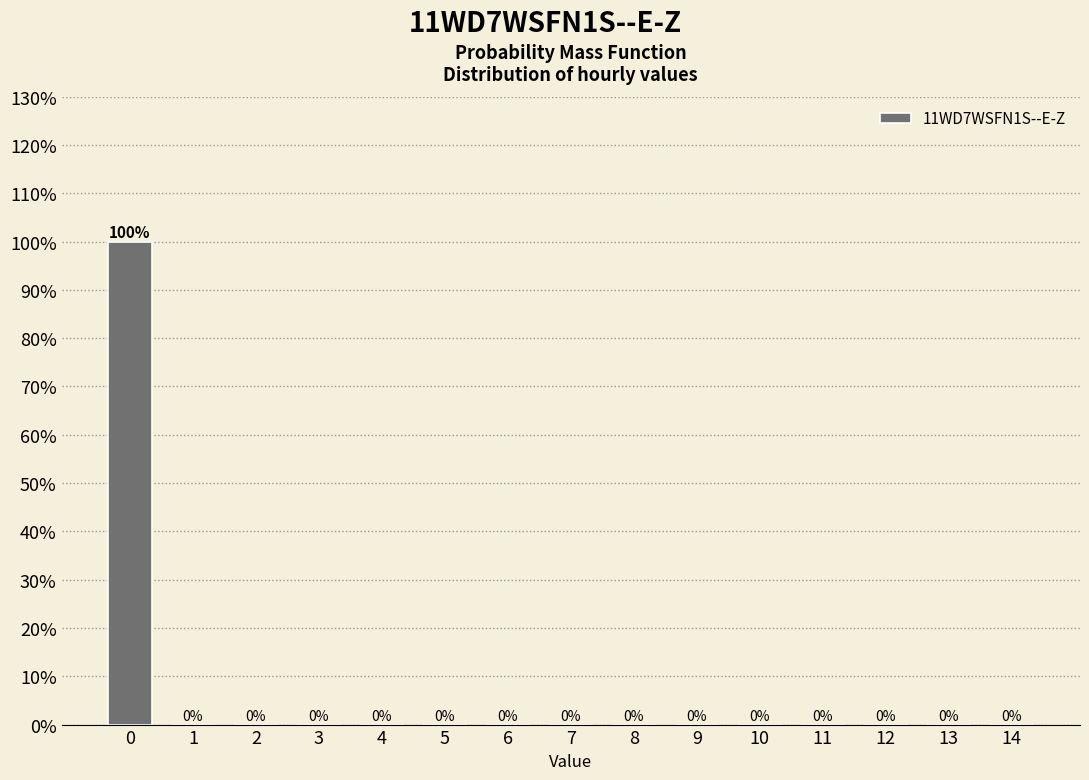

Is it true that the value at 10 is 0?

True